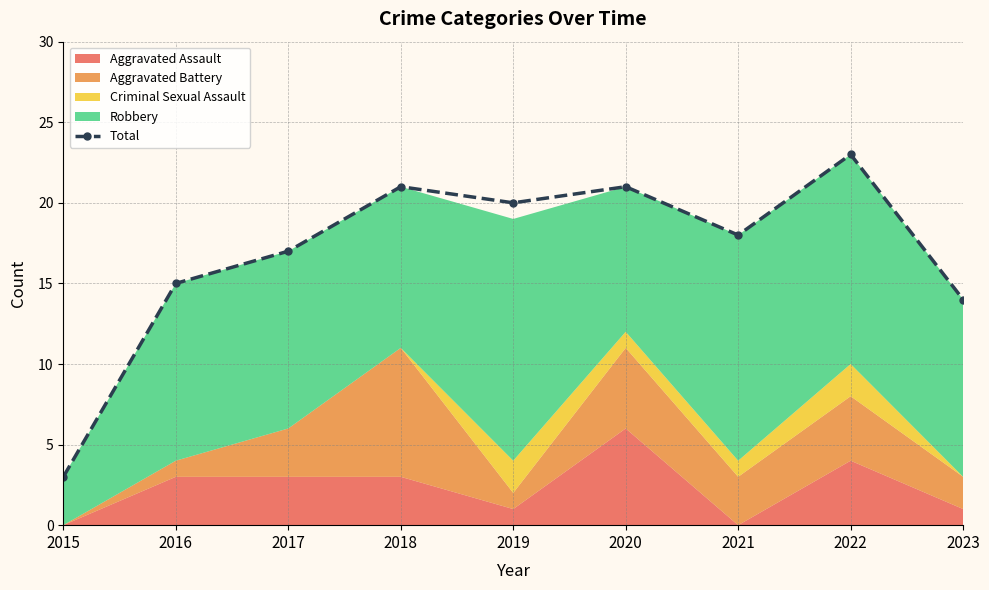

Does the chart display data point markers on the line(s)?

Yes